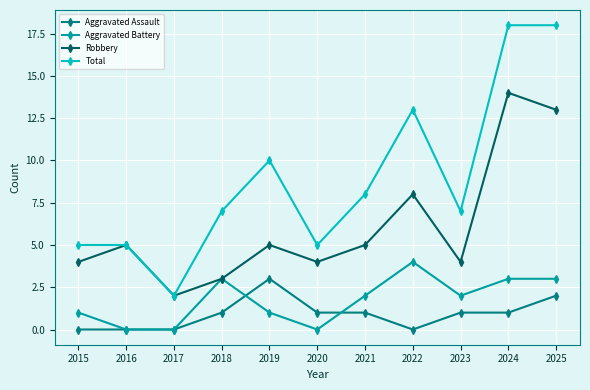

True or false: Aggravated Battery has a value of 0 at 2017.

True